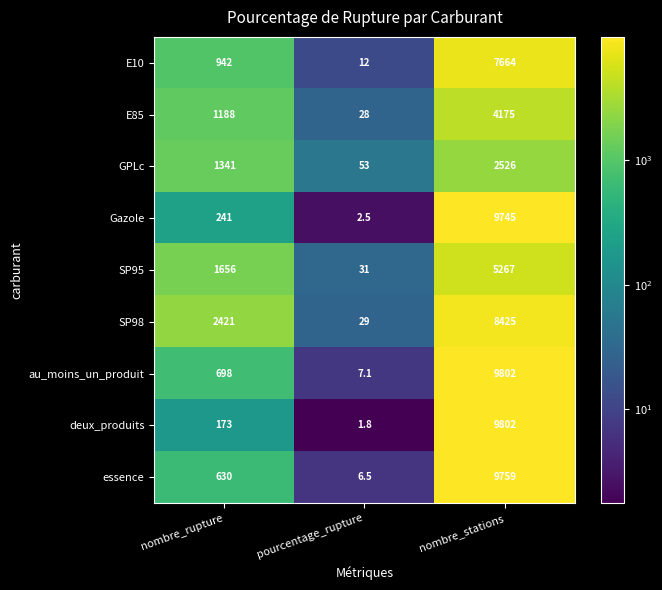

Reading left to right, list all the values displayed in this chart.

E10: 942.0	12.0	7664.0
E85: 1188.0	28.0	4175.0
GPLc: 1341.0	53.0	2526.0
Gazole: 241.0	2.5	9745.0
SP95: 1656.0	31.0	5267.0
SP98: 2421.0	29.0	8425.0
au_moins_un_produit: 698.0	7.1	9802.0
deux_produits: 173.0	1.8	9802.0
essence: 630.0	6.5	9759.0